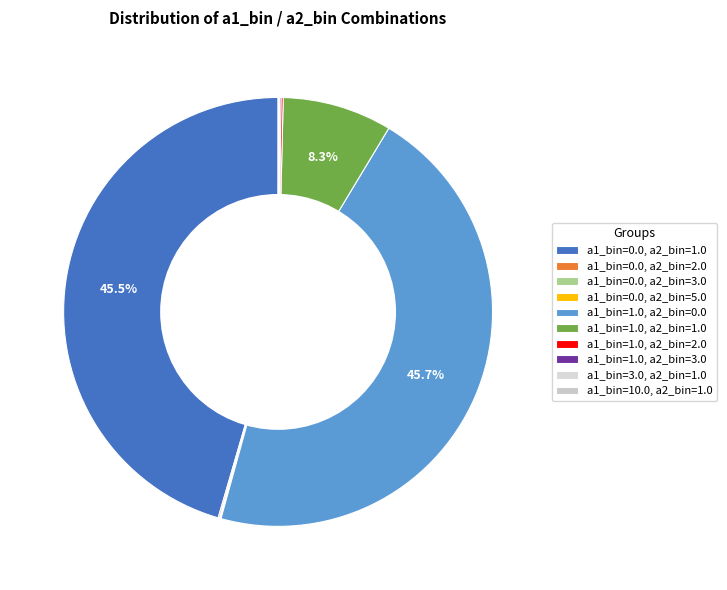

Is it true that a1_bin=0.0, a2_bin=5.0 is 14% of the pie?

False